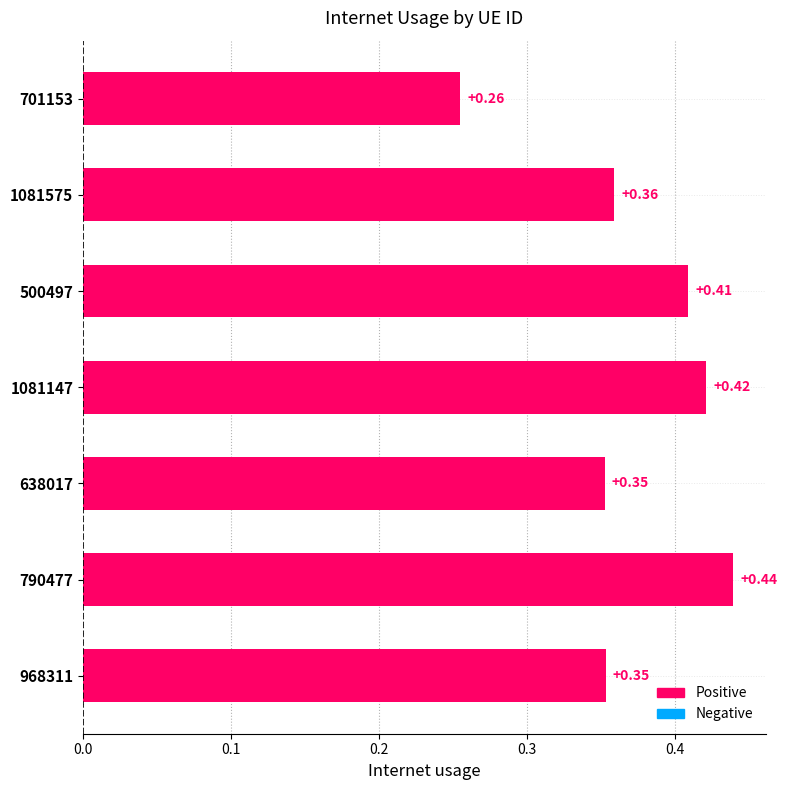

What is the sum of the values at 1081147 and 968311?

0.8